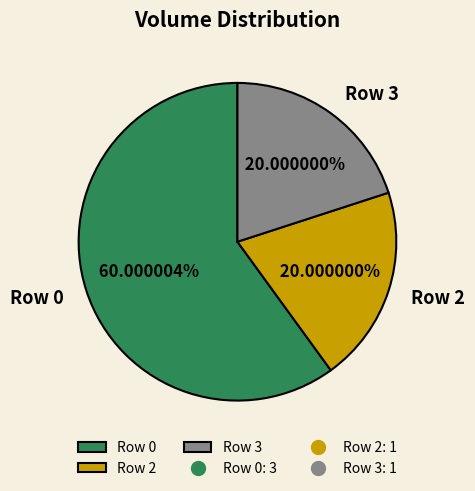

Is it true that Row 0 is 73% of the pie?

False